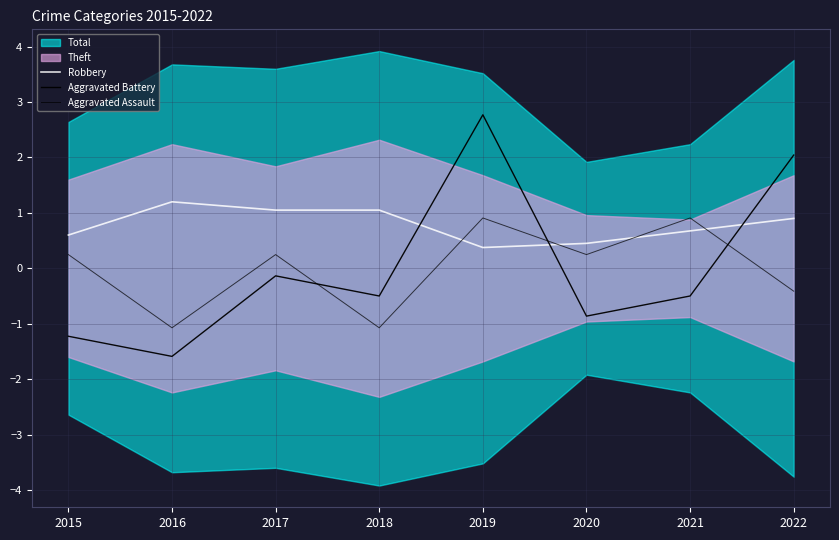

Rank the series at 2015 from highest to lowest value.

Robbery, Aggravated Assault, Aggravated Battery